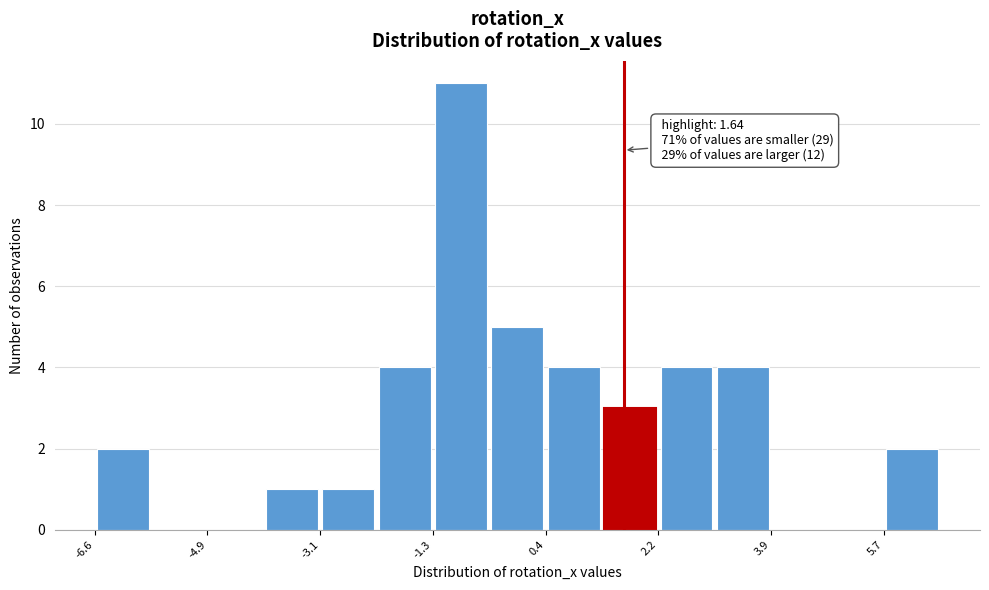

Which range on the x-axis has the tallest bar?

-1.4 to -0.4